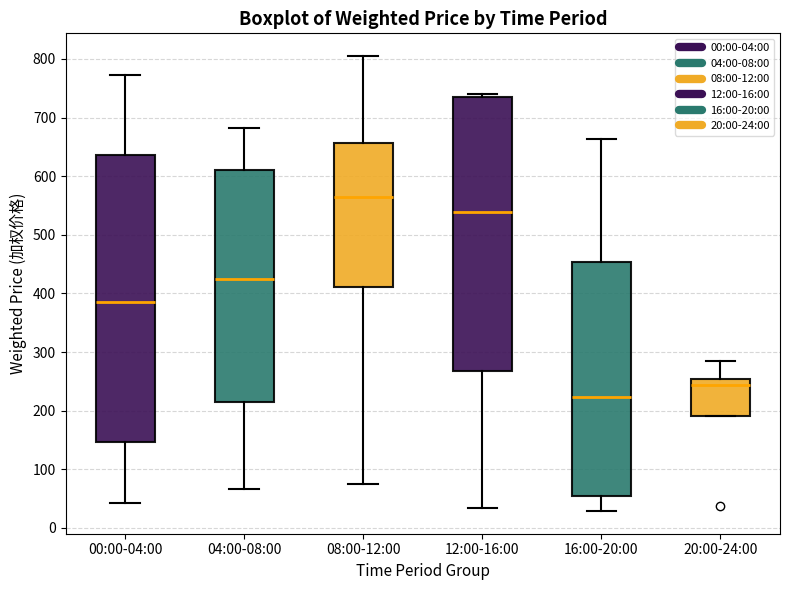

Where does the upper whisker of the box for 20:00-24:00 end on the y-axis? The values are not printed on the chart, so give them approximately, as read against the axis.

290